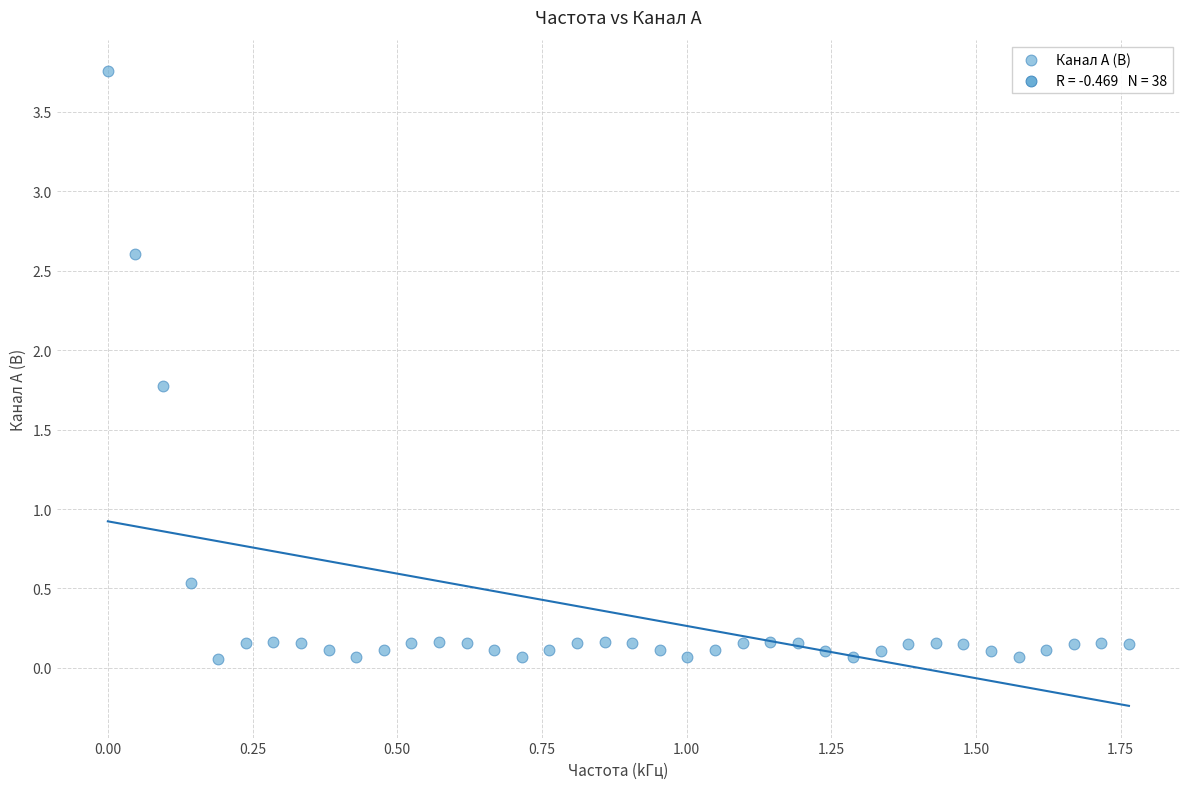

What Y value in the scatter plot is closest to 1?

0.5